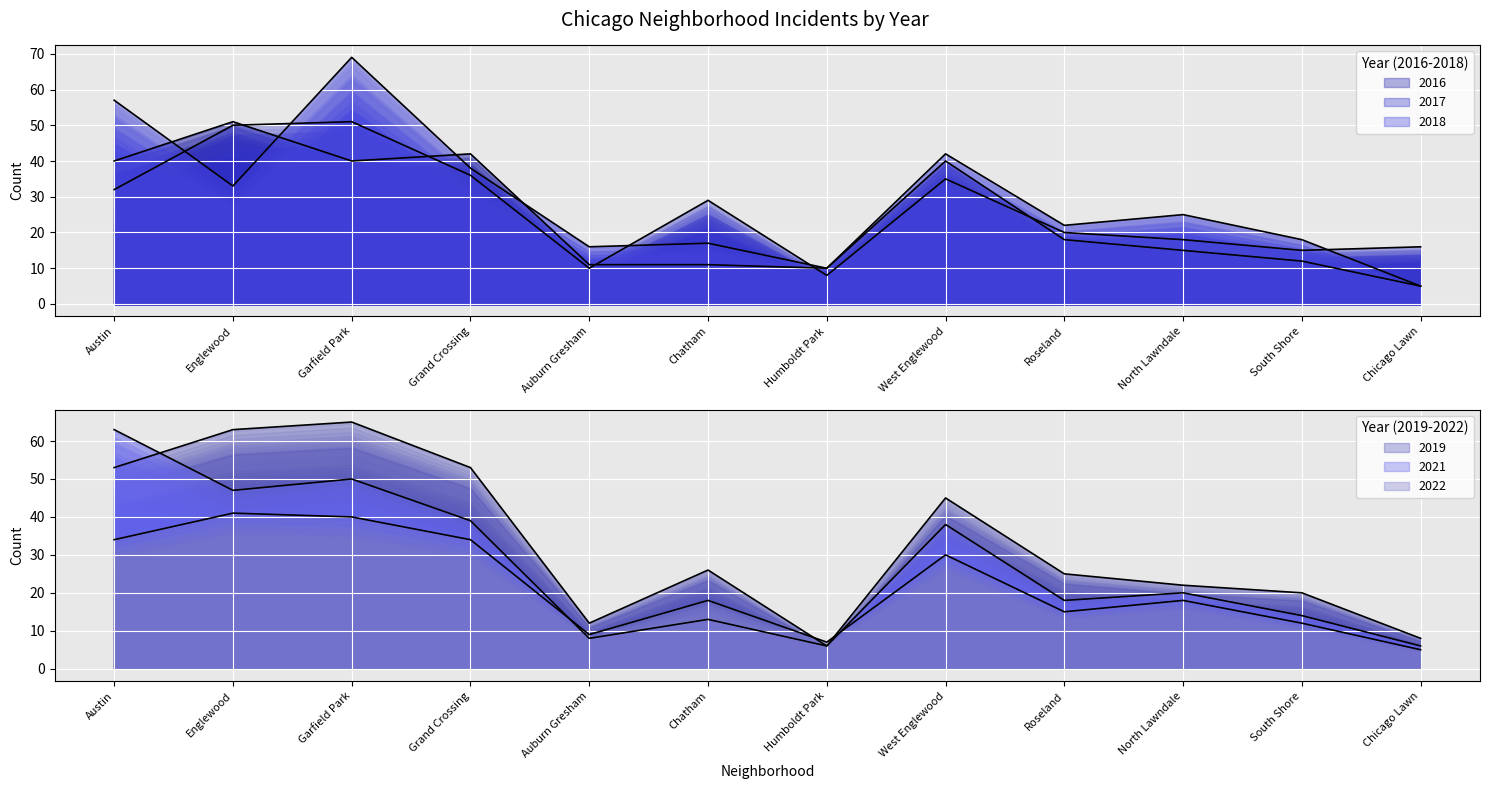

How many intersections are there between 2016 and 2018?

4